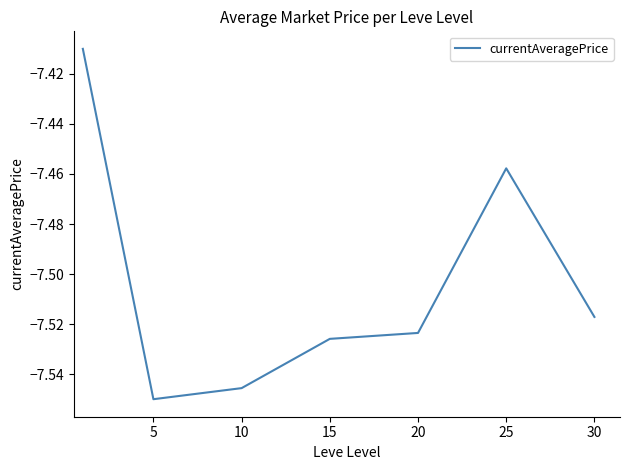

What is the sum of all values?

-52.5